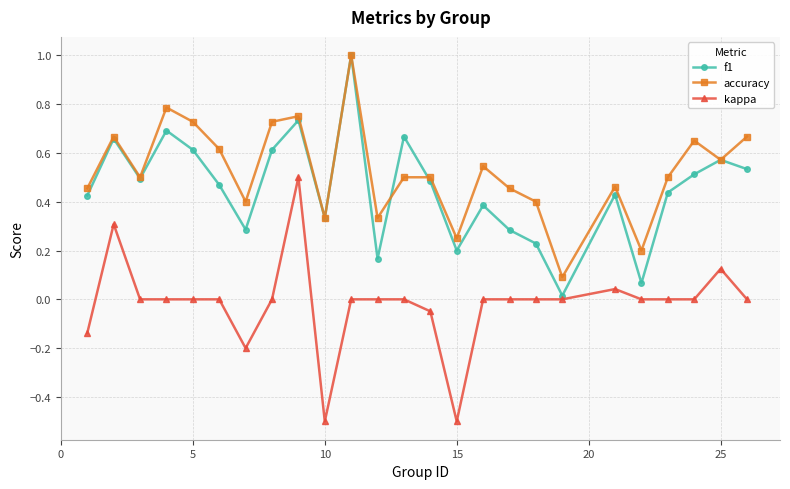

How many distinct data groups are displayed?

3